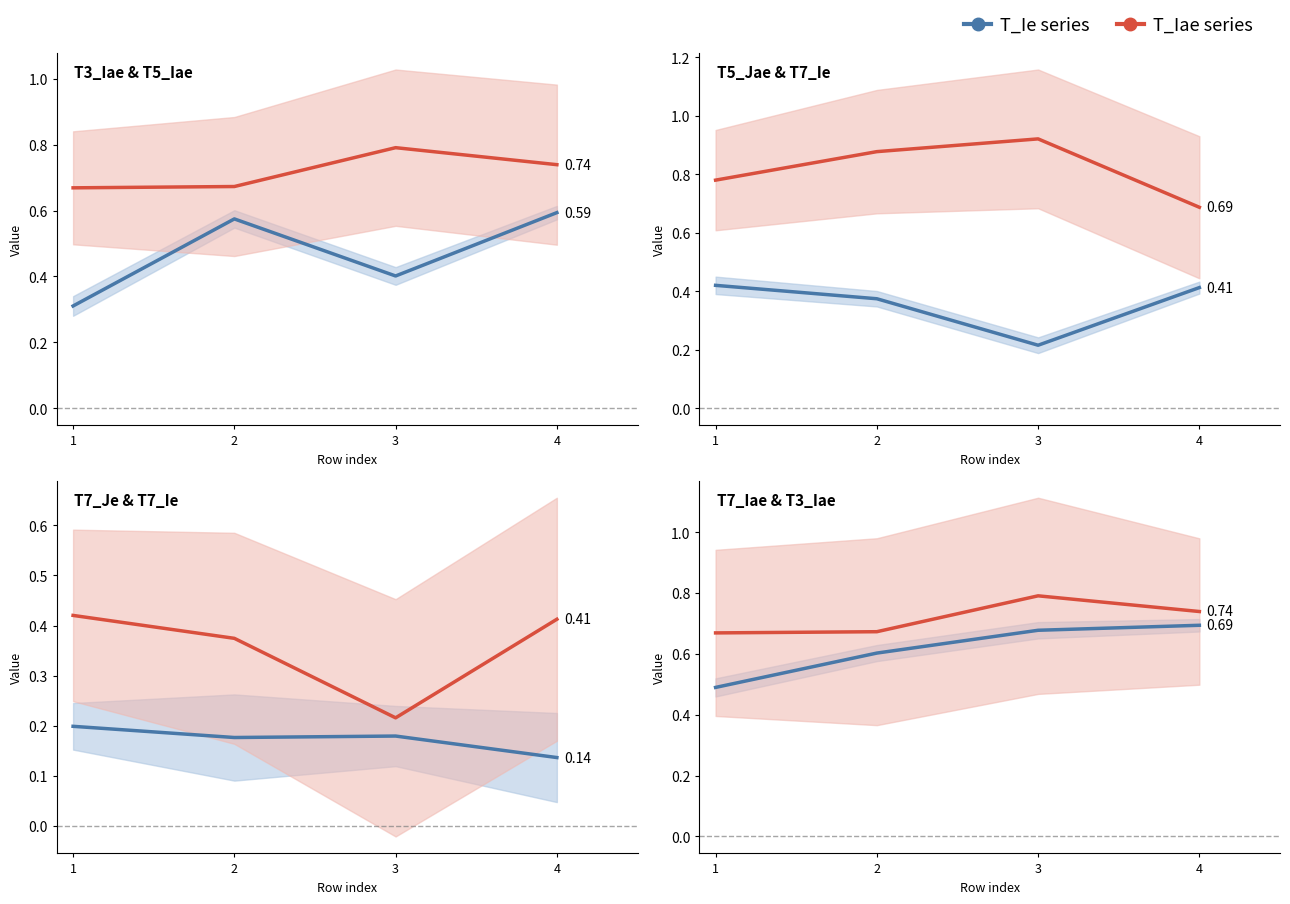

What is the difference between the maximum and minimum values in the T_Iae series series?

0.1